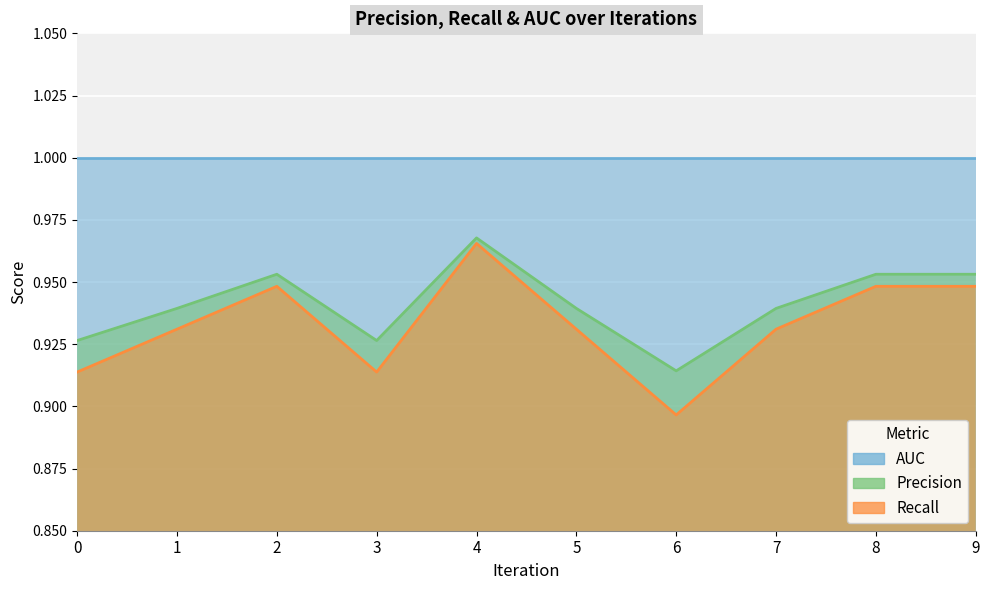

Is the value of Precision at 7 greater than the value of Recall at 8?

No